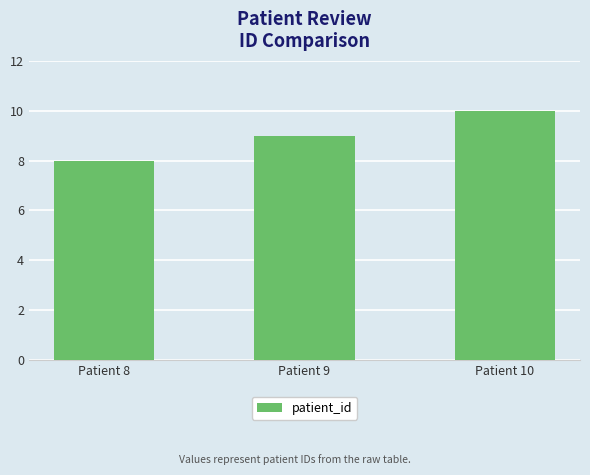

How many values are between 8 and 10?

3